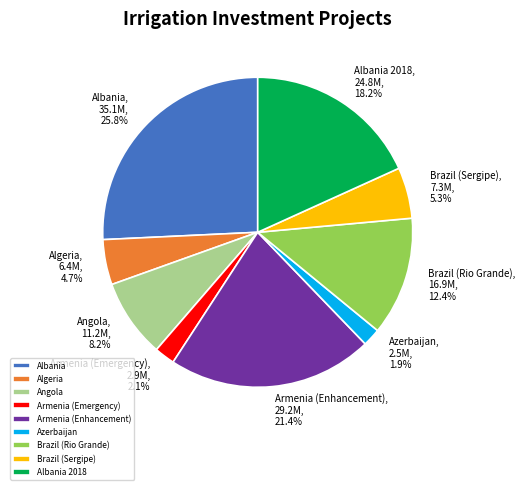

What percentage is the Brazil (Rio Grande) slice, to the nearest percent?

12%